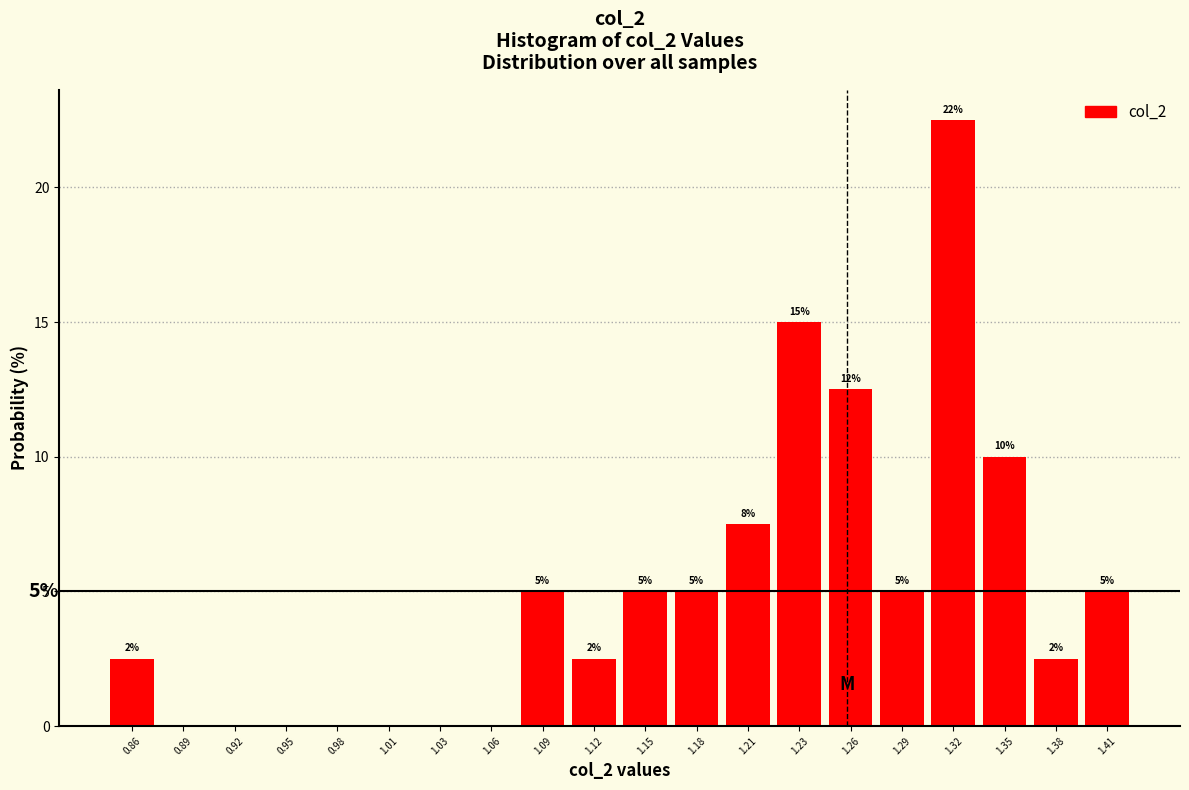

Over which range of the x-axis is the bar tallest?

1.305 to 1.335